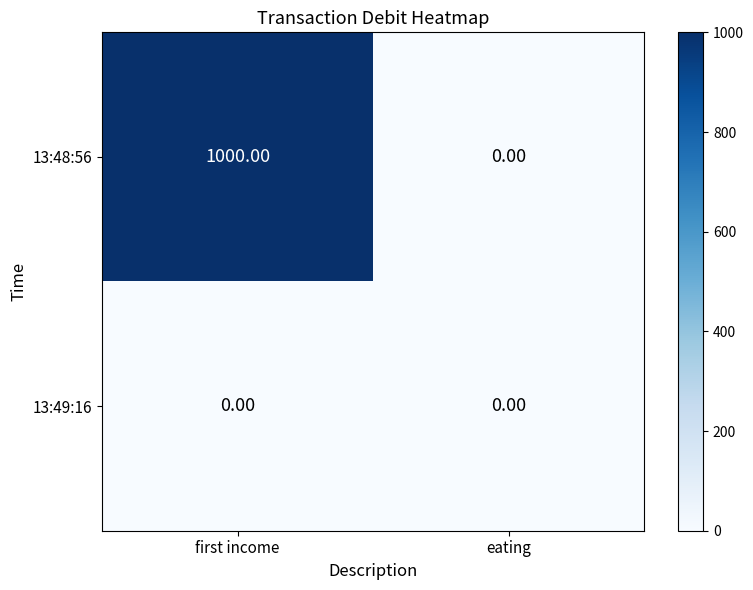

Which series changed the most between first income and eating?

13:48:56